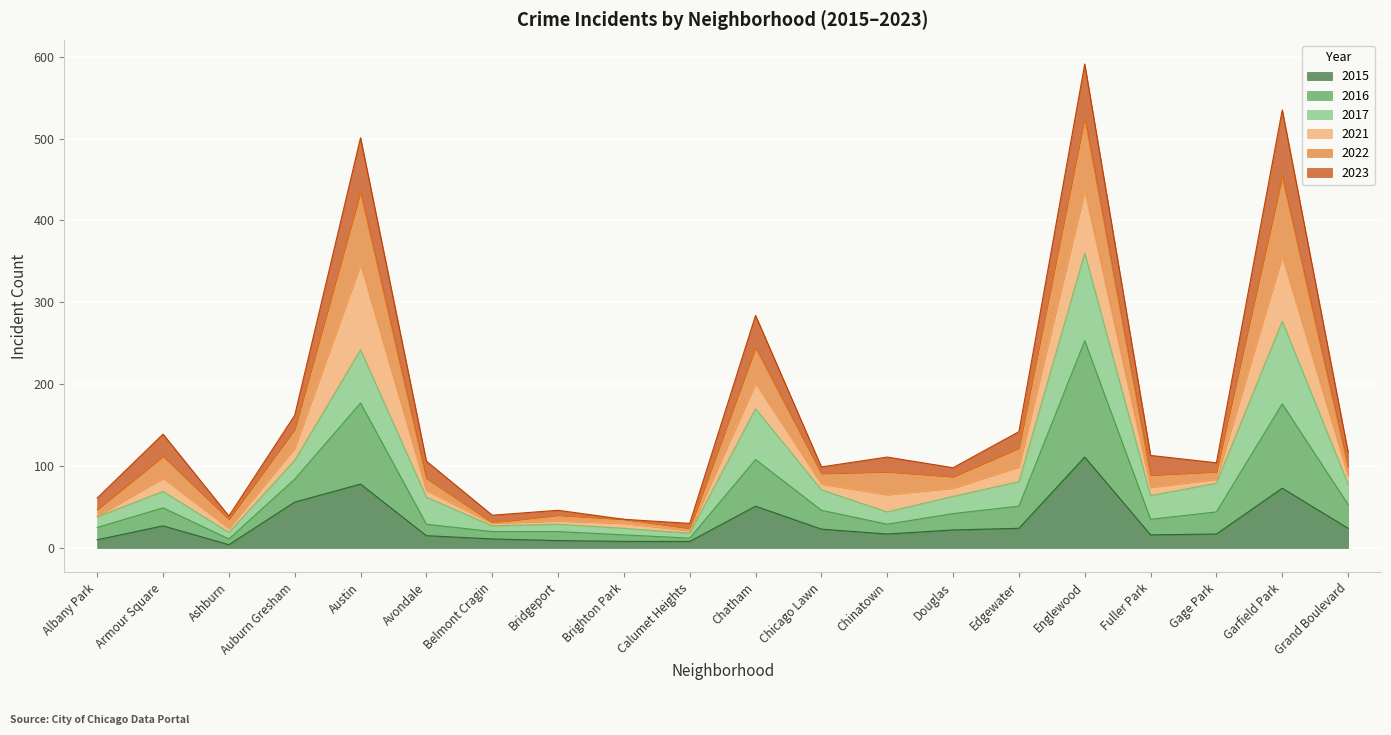

Which category has the lowest value in the 2022 series?

Calumet Heights